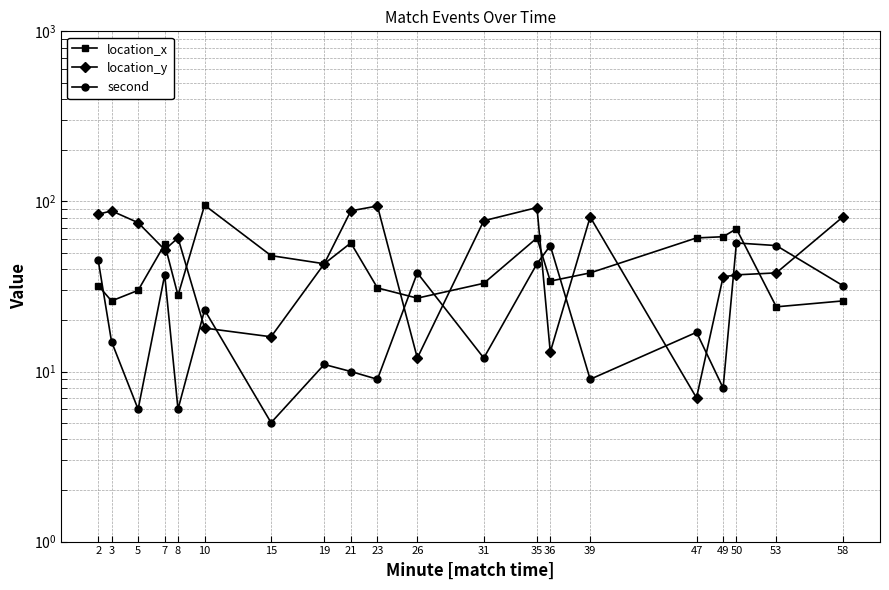

Reading right to left, transcribe all the data shown in this chart.

location_x: 58=26	53=24	50=69	49=62	47=61	39=38	36=34	35=61	31=33	26=27	23=31	21=57	19=43	15=48	10=95	8=28	7=56	5=30	3=26	2=32
location_y: 58=81	53=38	50=37	49=36	47=7	39=81	36=13	35=92	31=77	26=12	23=94	21=88	19=43	15=16	10=18	8=61	7=52	5=75	3=88	2=84
second: 58=32	53=55	50=57	49=8	47=17	39=9	36=55	35=43	31=12	26=38	23=9	21=10	19=11	15=5	10=23	8=6	7=37	5=6	3=15	2=45